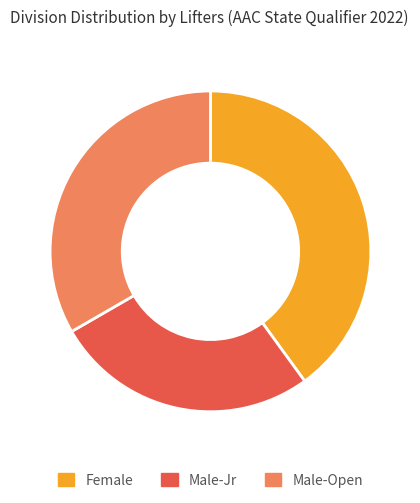

Combined, do Male-Open and Female account for over 50%?

Yes